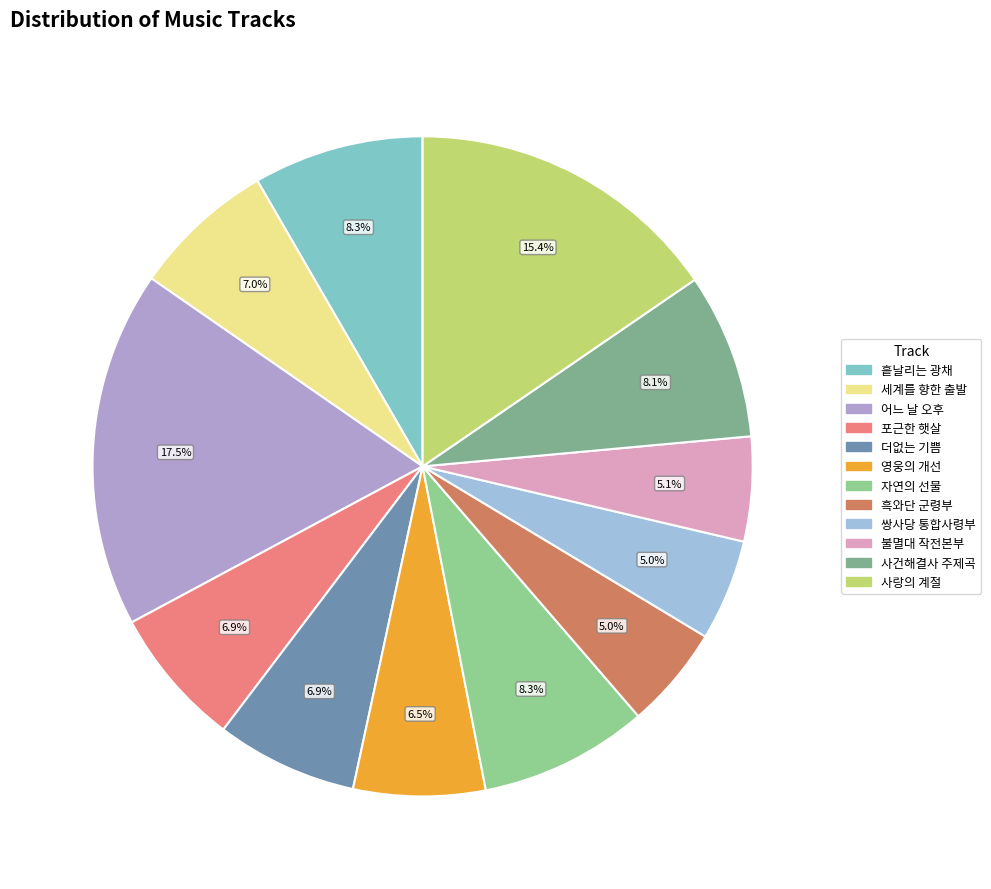

Is the sum of 영웅의 개선 and 세계를 향한 출발 greater than half?

No